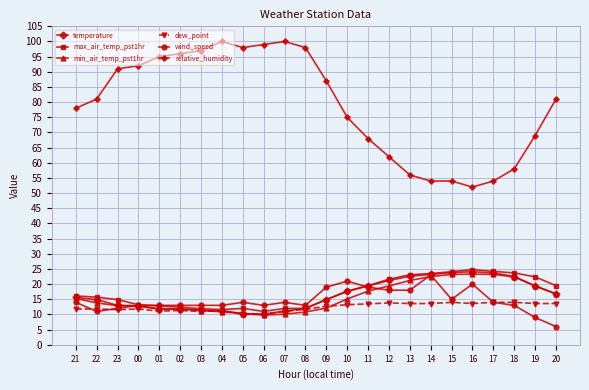

What is the difference between the wind_speed values at 12 and 17?

4.0